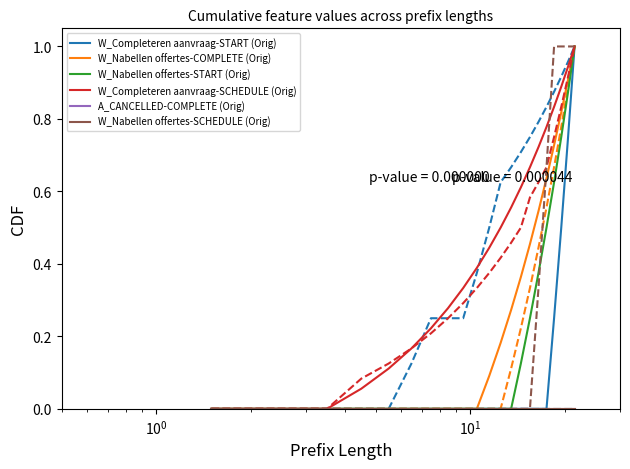

List the series in order of their peak value, highest first.

W_Completeren aanvraag-START (Orig), W_Nabellen offertes-COMPLETE (Orig), W_Nabellen offertes-START (Orig), W_Completeren aanvraag-SCHEDULE (Orig), A_CANCELLED-COMPLETE (Orig), W_Nabellen offertes-SCHEDULE (Orig)